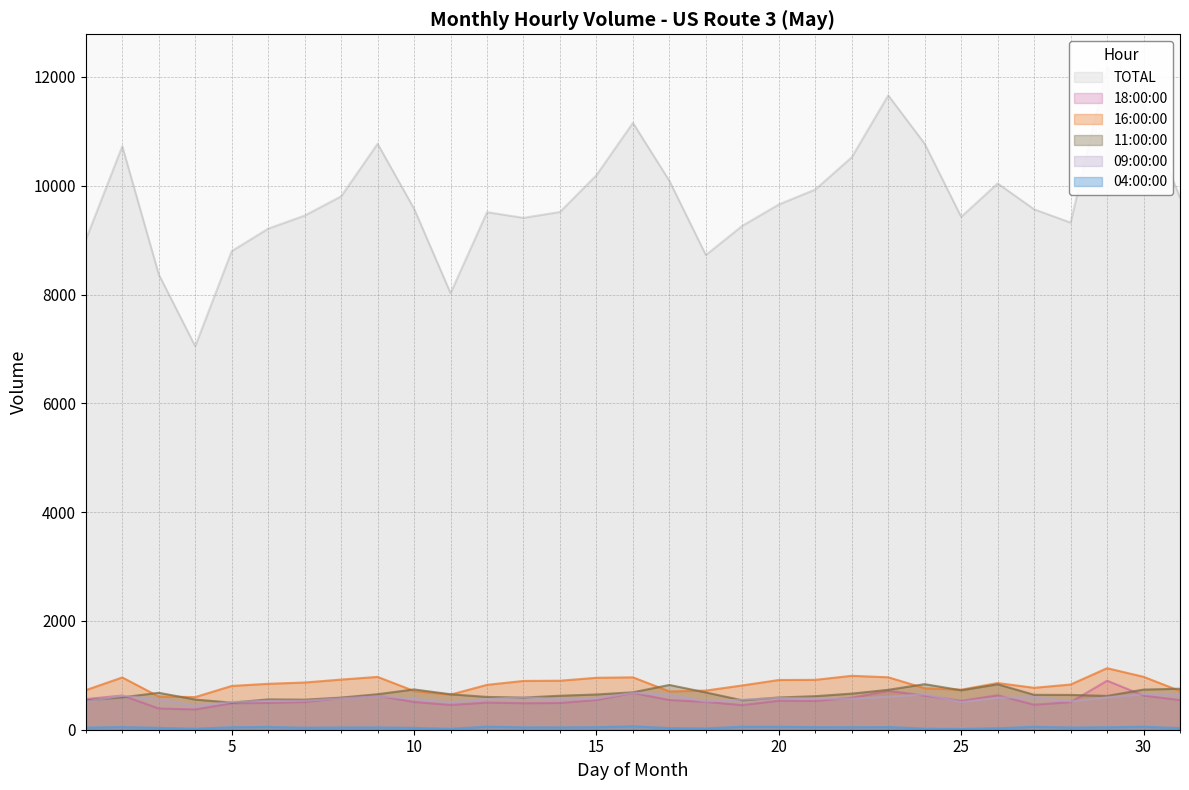

Which series has the largest range (max minus min)?

TOTAL